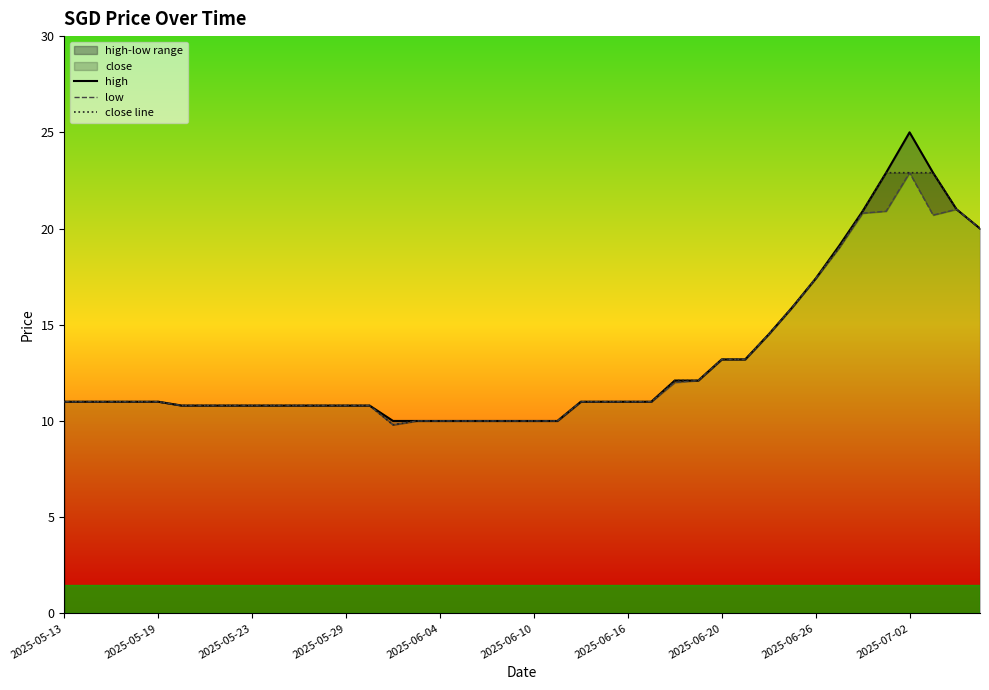

Which series has the widest spread of values?

high